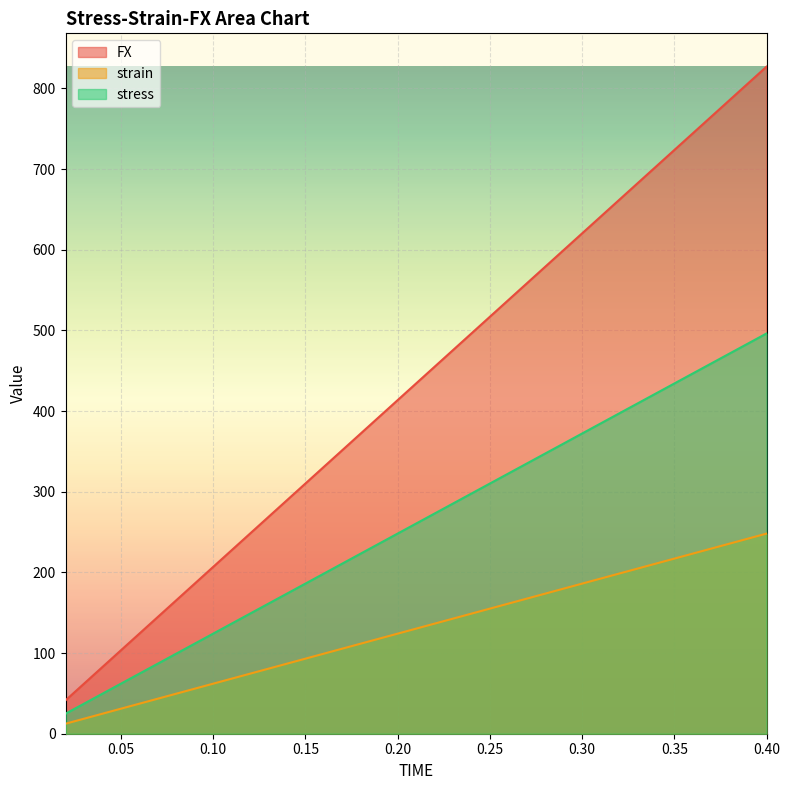

Reading right to left, what are all the values shown in this chart?

FX: 0.4=827.0	0.38=785.6	0.36=744.3	0.34=702.9	0.32=661.6	0.3=620.2	0.28=578.9	0.26=537.5	0.24=496.2	0.22=454.8	0.2=413.5	0.18=372.1	0.16=330.8	0.14=289.4	0.12=248.1	0.1=206.7	0.08=165.4	0.06=124.0	0.04=82.7	0.02=41.3
strain: 0.4=248.1	0.38=235.7	0.36=223.3	0.34=210.9	0.32=198.5	0.3=186.1	0.28=173.7	0.26=161.3	0.24=148.9	0.22=136.4	0.2=124.0	0.18=111.6	0.16=99.2	0.14=86.8	0.12=74.4	0.1=62.0	0.08=49.6	0.06=37.2	0.04=24.8	0.02=12.4
stress: 0.4=496.2	0.38=471.4	0.36=446.6	0.34=421.8	0.32=396.9	0.3=372.1	0.28=347.3	0.26=322.5	0.24=297.7	0.22=272.9	0.2=248.1	0.18=223.3	0.16=198.5	0.14=173.7	0.12=148.9	0.1=124.0	0.08=99.2	0.06=74.4	0.04=49.6	0.02=24.8